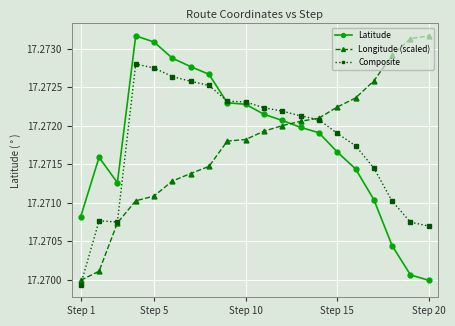

At how many categories does at least one series exceed 17?

20